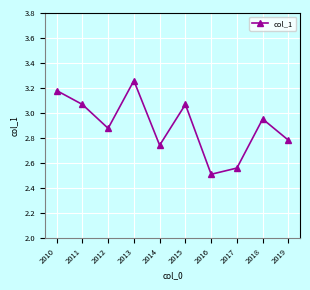

What is the sum of all values?

29.0